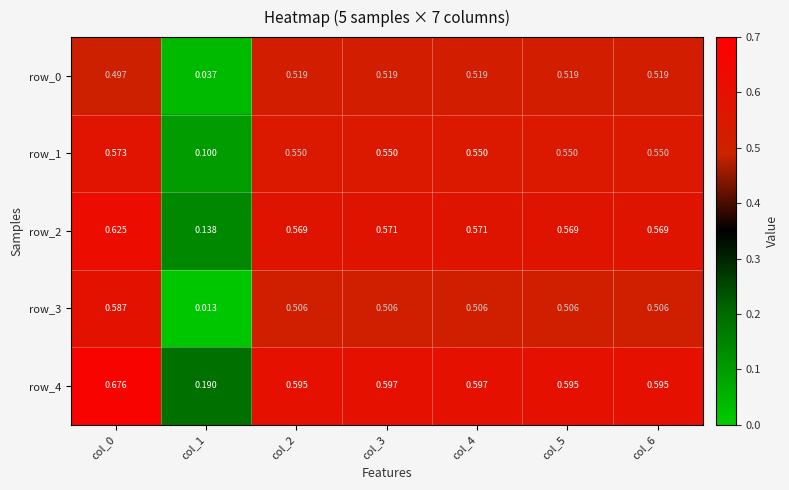

Is the value of row_4 at col_6 greater than the value of row_1 at col_4?

Yes